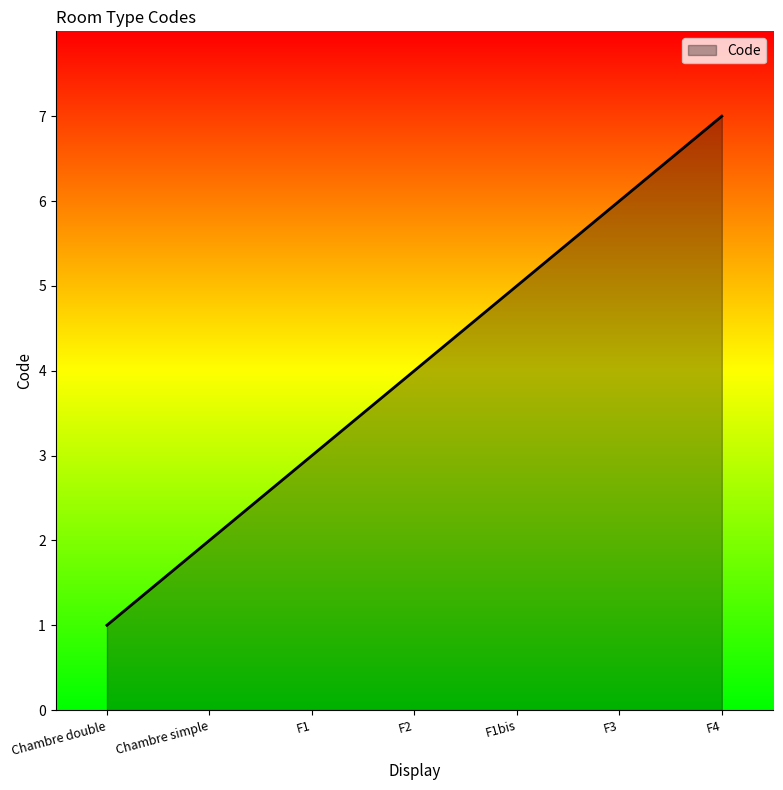

Rank the categories by value from lowest to highest.

Chambre double, Chambre simple, F1, F2, F1bis, F3, F4